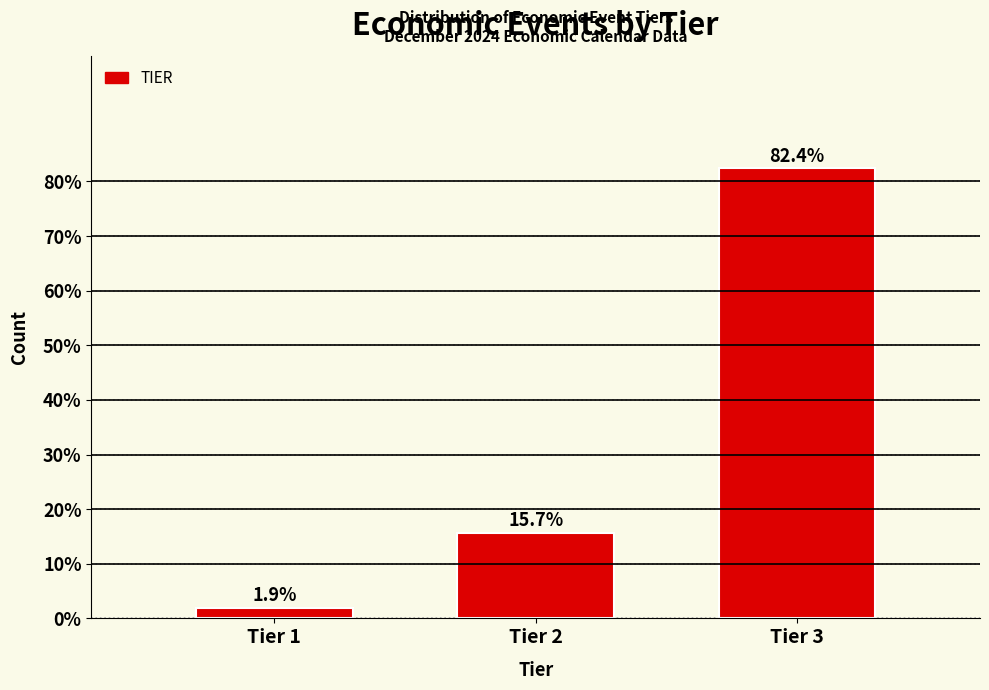

Reading left to right, transcribe all the data shown in this chart.

Tier 1=1.9	Tier 2=15.7	Tier 3=82.4